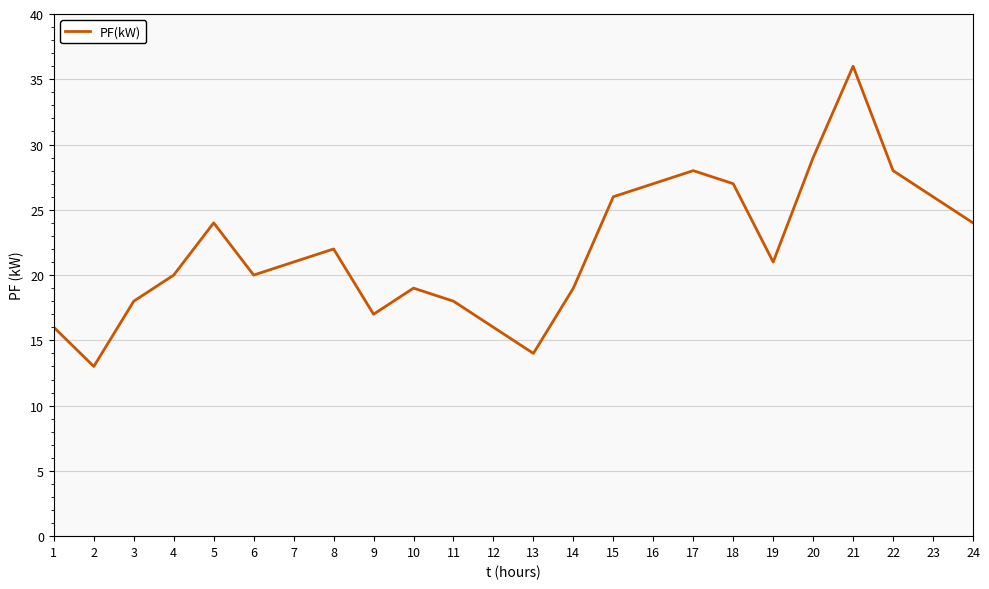

Does the chart display data point markers on the line(s)?

No